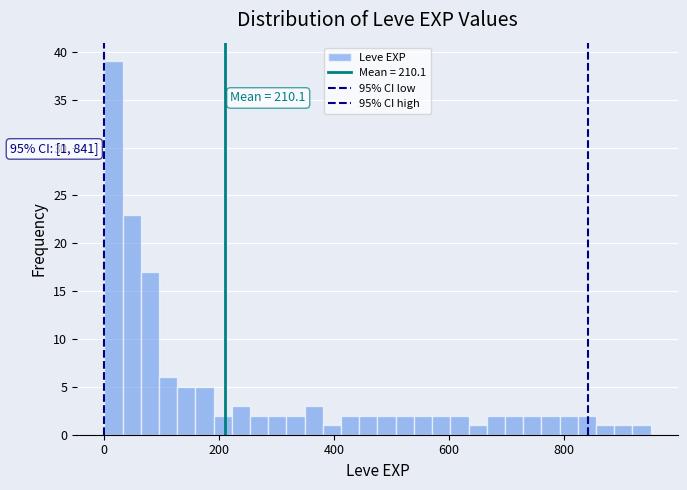

Around what value on the x-axis is the tallest bar? Give the approximate position of its centre, as read against the axis.

20